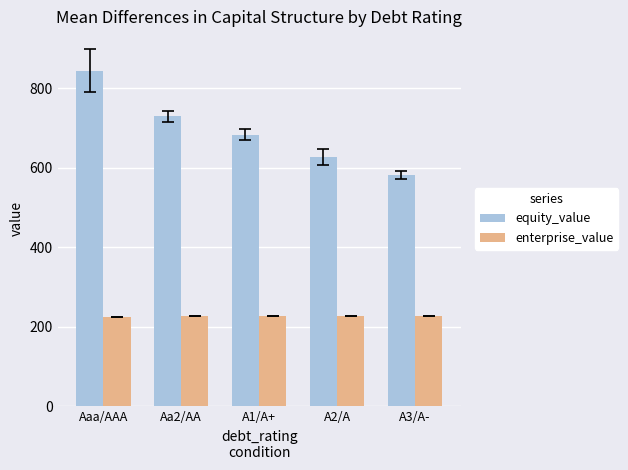

Which category has the highest value in the equity_value series?

Aaa/AAA